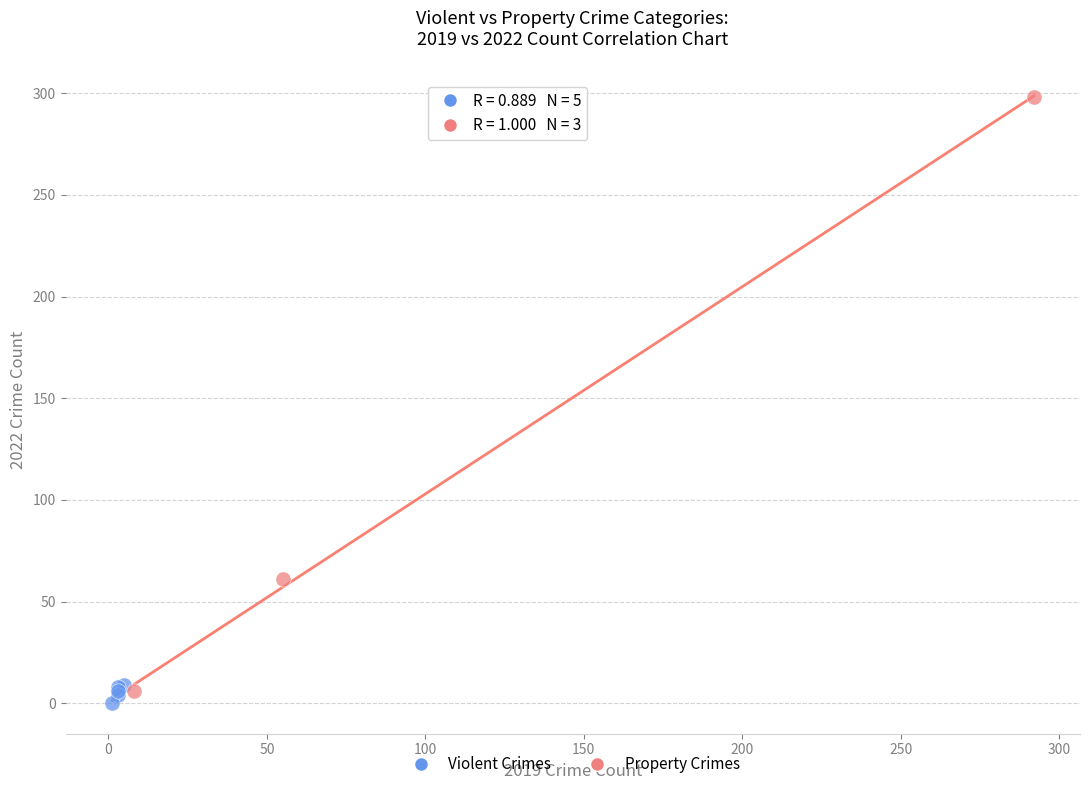

Which series reaches the maximum Y coordinate?

Property Crimes